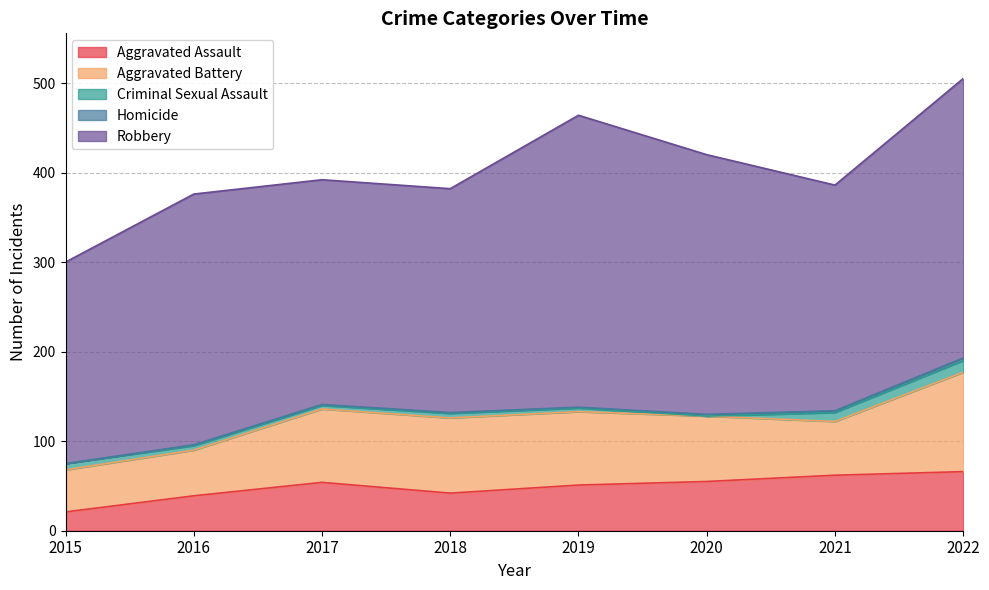

Which series has the widest spread of values?

Robbery